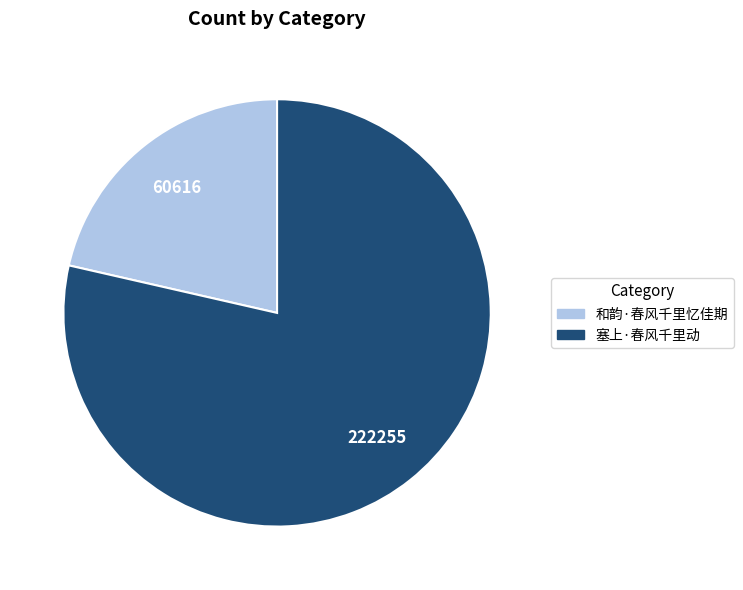

Is the sum of 塞上·春风千里动 and 和韵·春风千里忆佳期 greater than half?

Yes